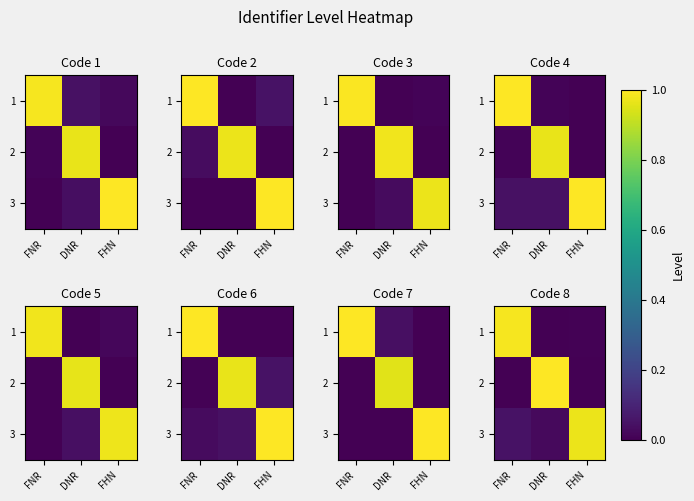

What is the spread (max minus min) of values at FHN?

1.0